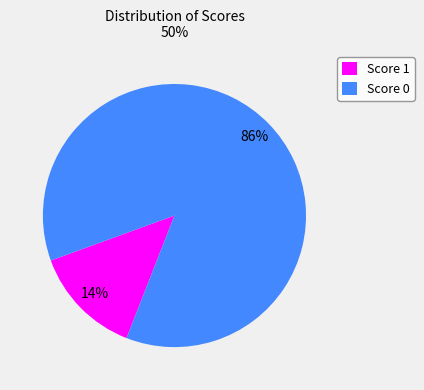

True or false: Score 0 accounts for 79% of the total.

False